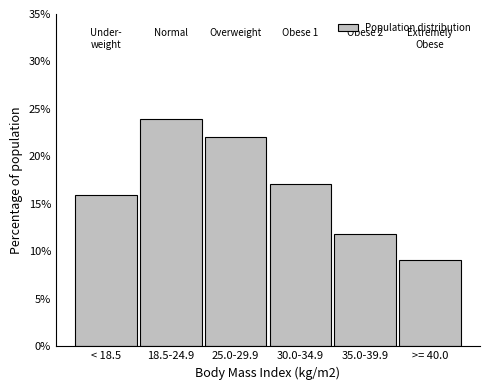

Reading left to right, what are all the values shown in this chart?

16.0	24.0	22.1	17.1	11.8	9.1